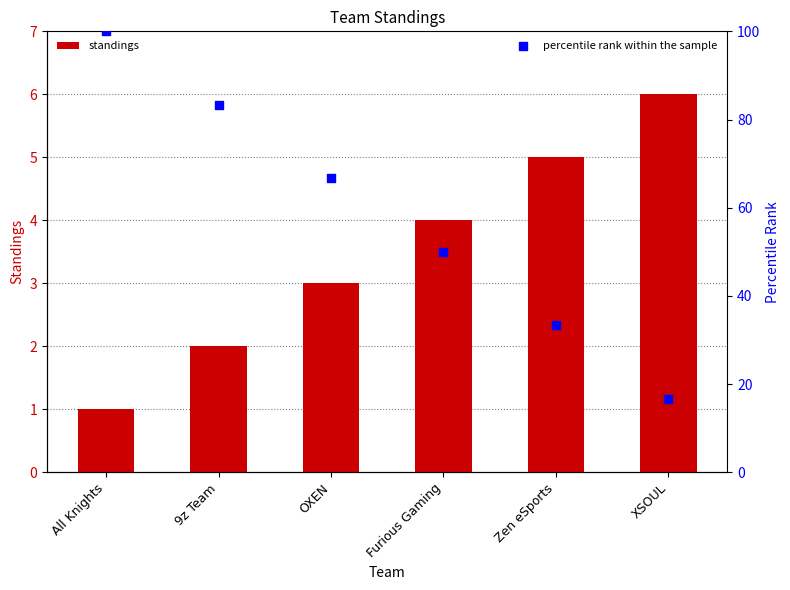

Is the value of standings at Furious Gaming greater than the value of percentile rank within the sample at XSOUL?

No